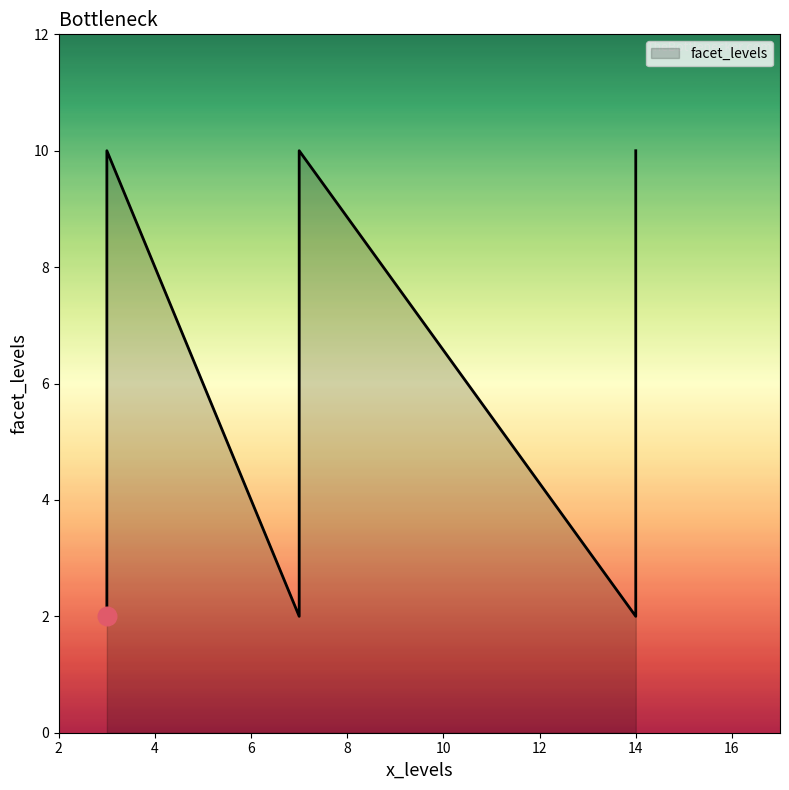

Between 3 and 3, which is larger?

3